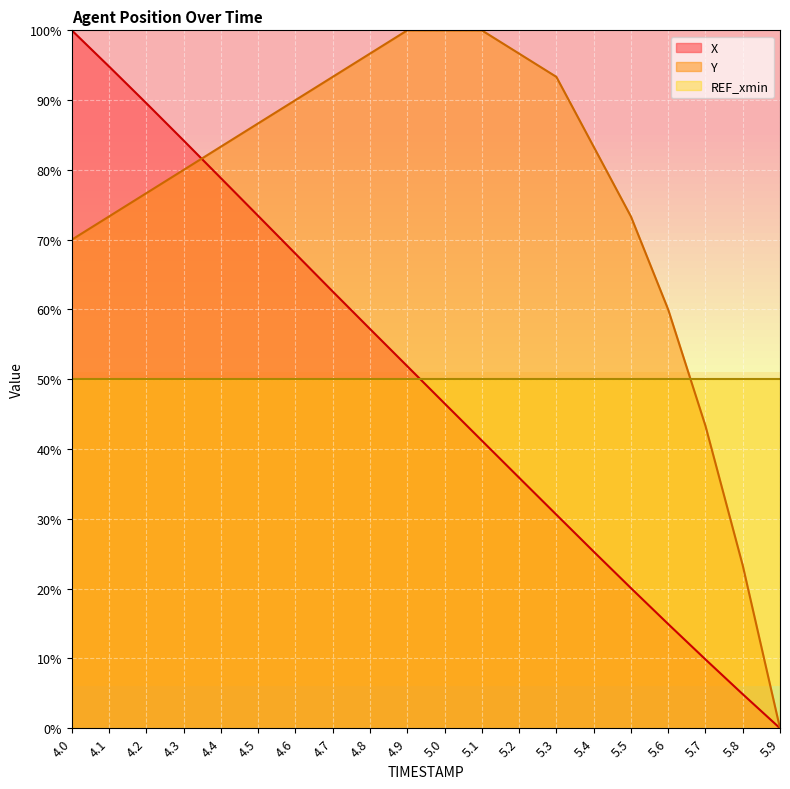

The value of Y at 4.1 is 73.3. True or false?

True